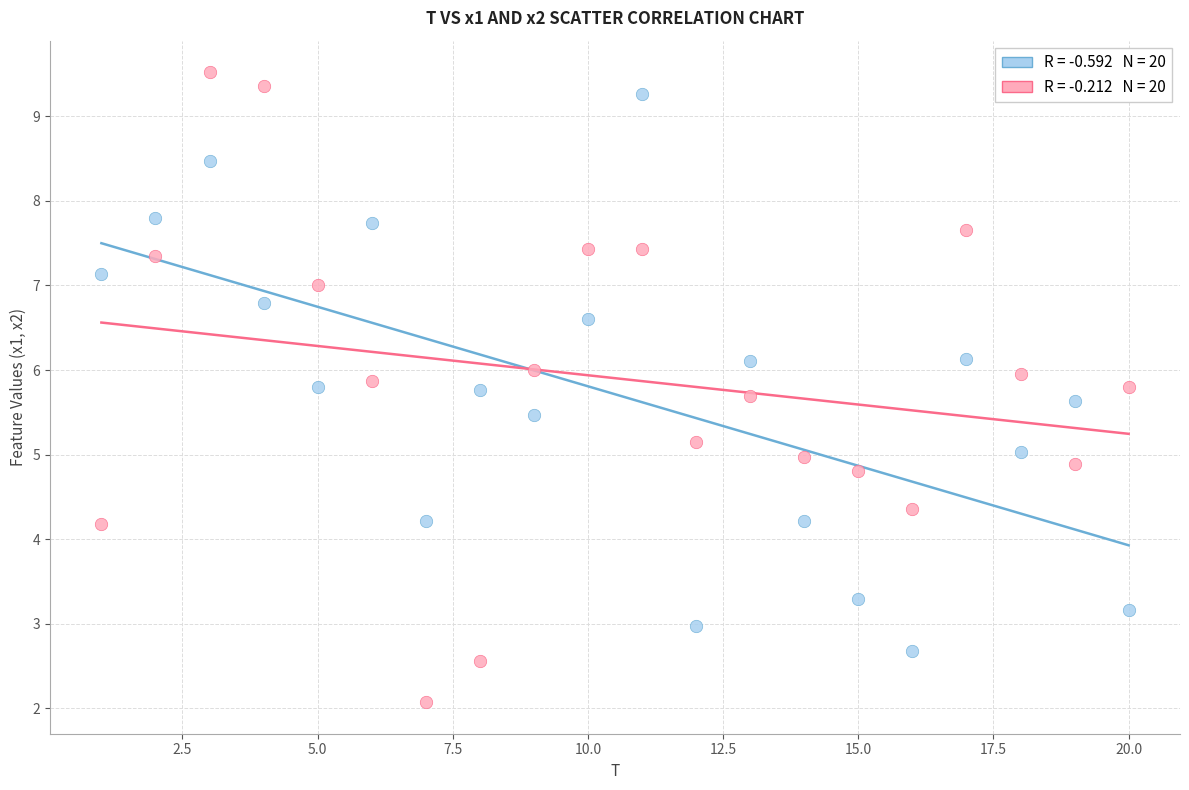

Across all data points, what is the range of X values (max minus min)?

19.0